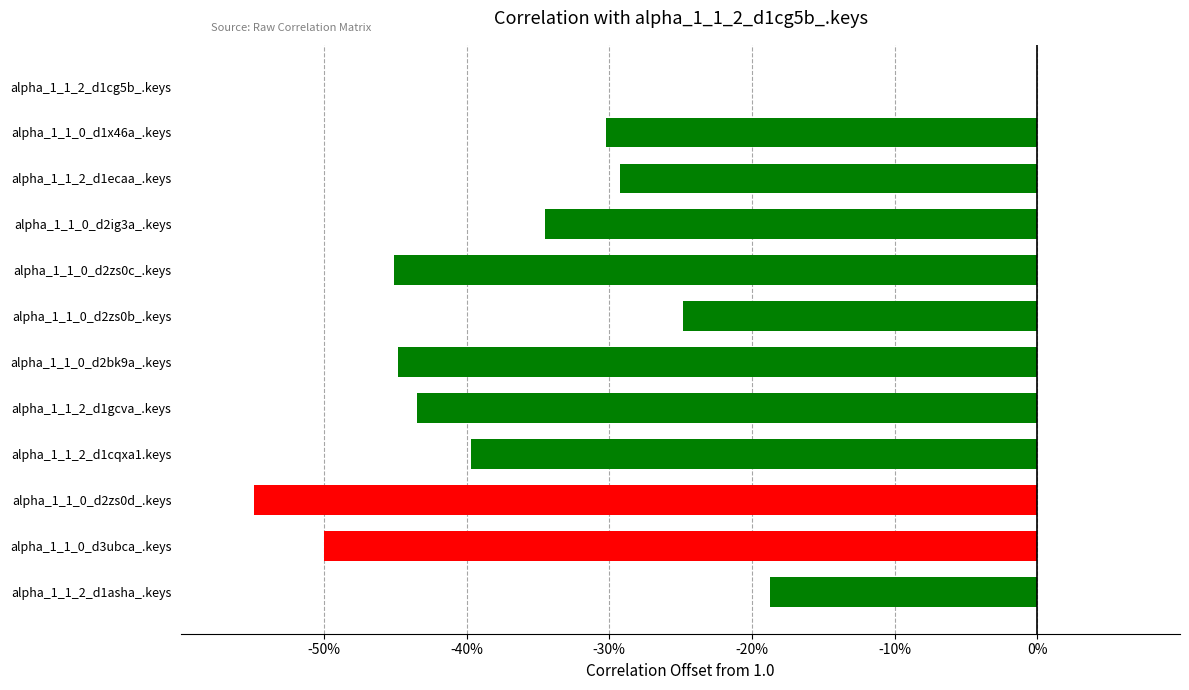

Are the bars horizontal?

Yes